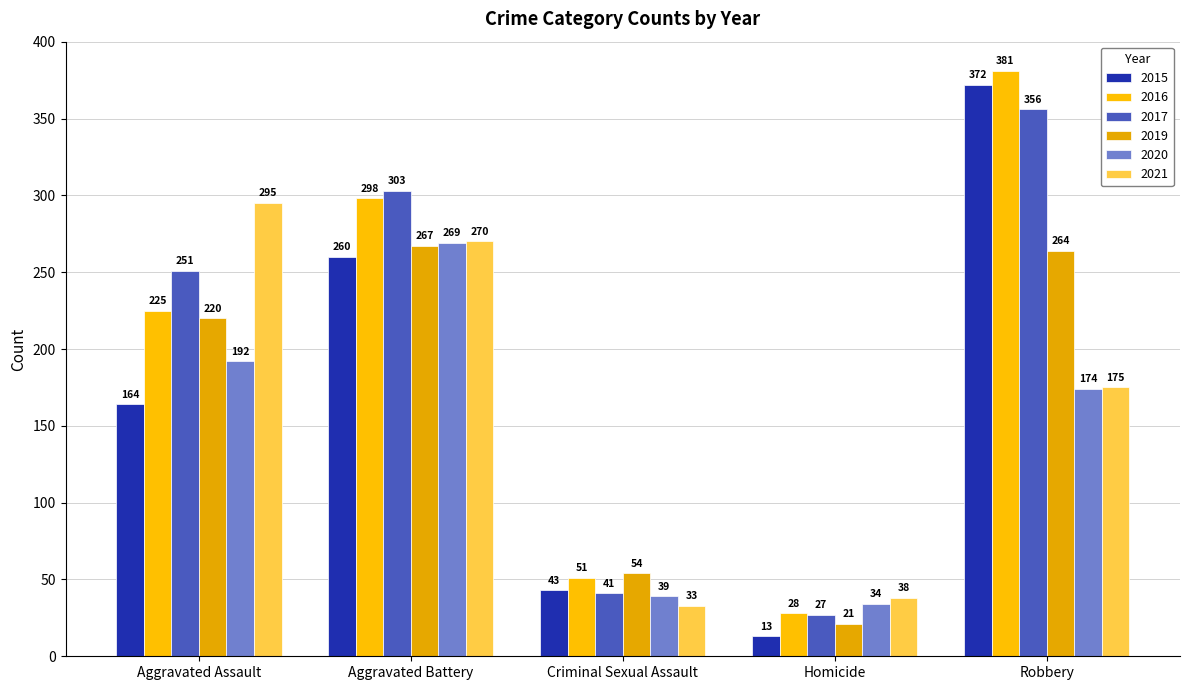

Which series changed the most between Aggravated Assault and Homicide?

2021